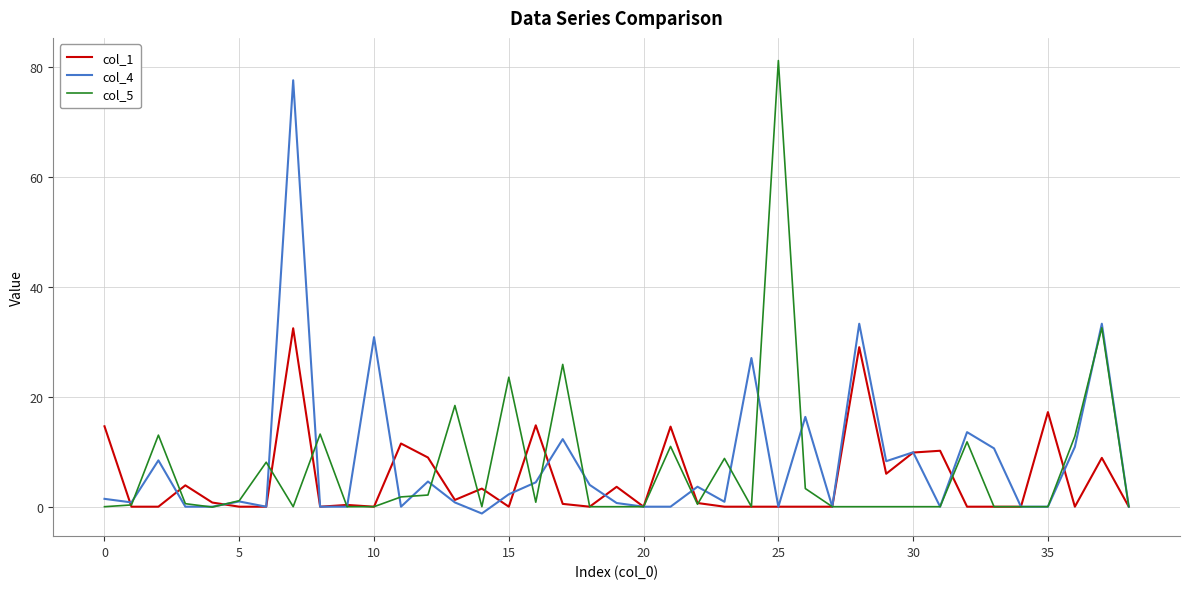

What is the highest value of the col_5 series?

81.2